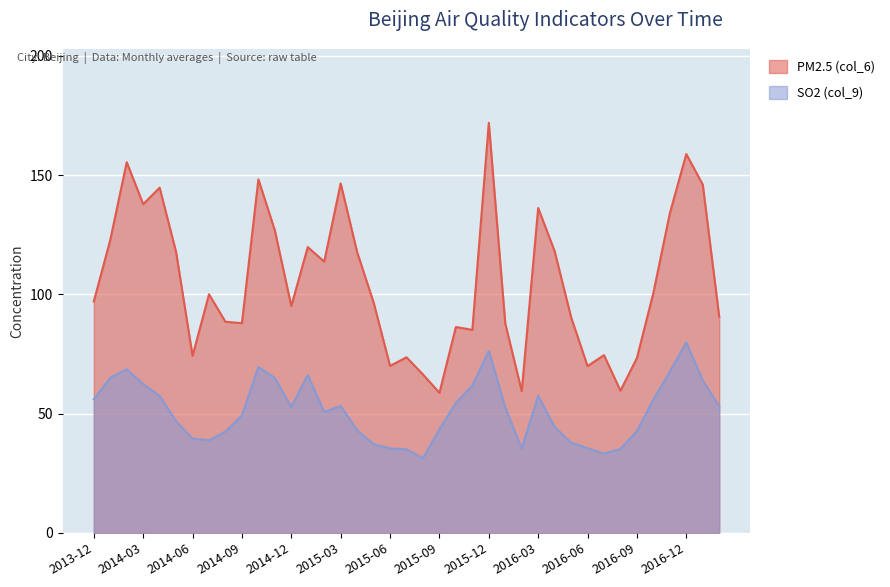

What are all the series names shown in the legend?

PM2.5 (col_6), SO2 (col_9)